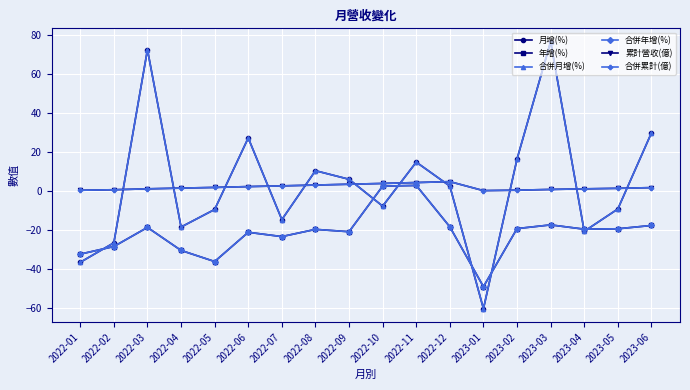

What is the value of the 合併年增(%) point at the 2nd from the left?

-28.5